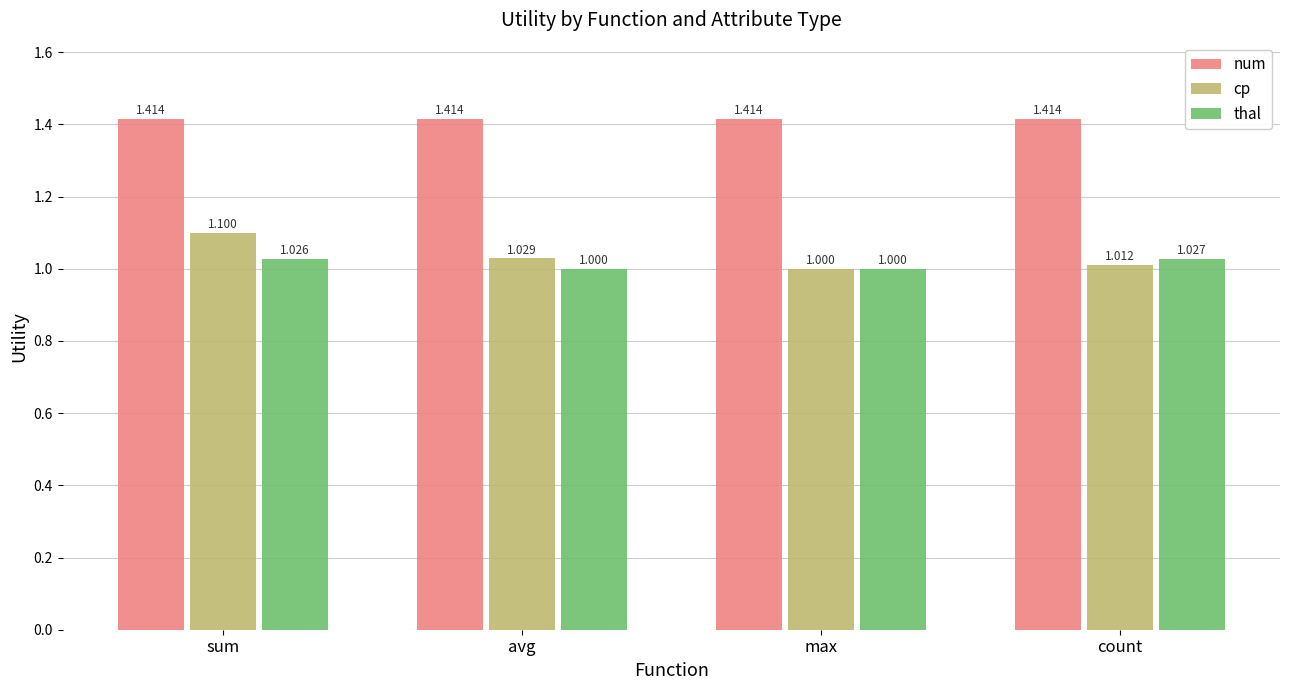

How many groups of bars are there?

4